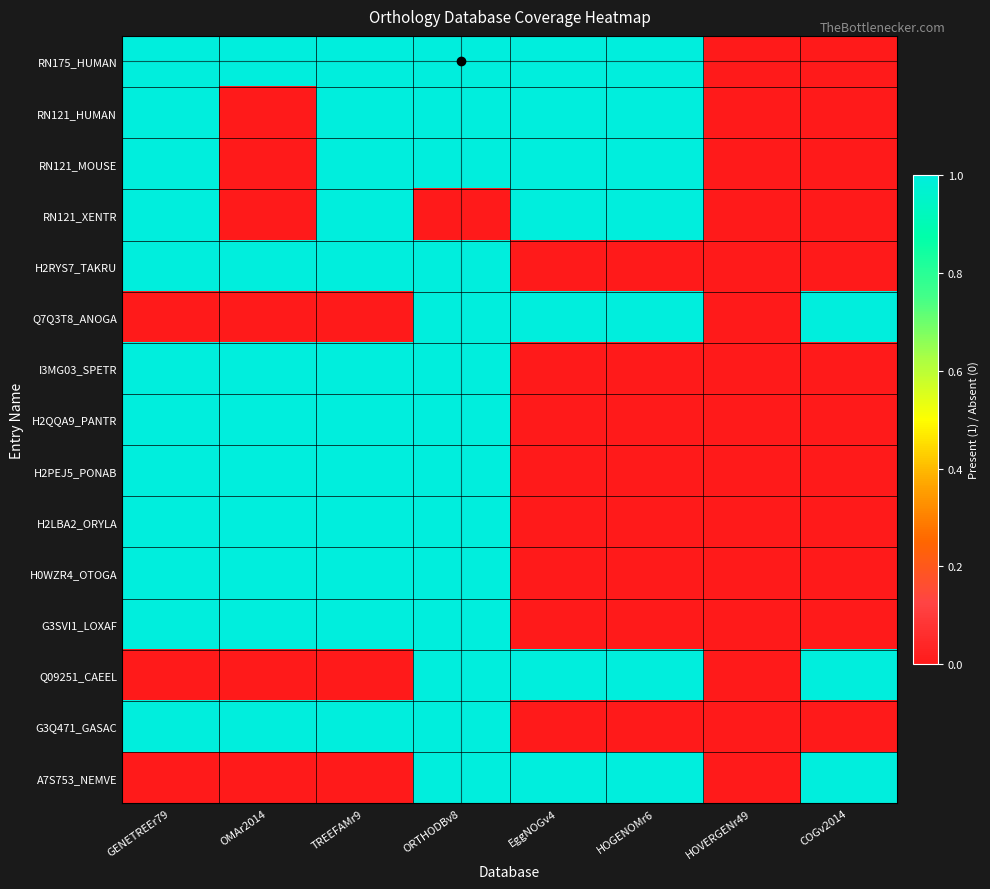

Rank the series at EggNOGv4 from highest to lowest value.

RN175_HUMAN, RN121_HUMAN, RN121_MOUSE, RN121_XENTR, Q7Q3T8_ANOGA, Q09251_CAEEL, A7S753_NEMVE, H2RYS7_TAKRU, I3MG03_SPETR, H2QQA9_PANTR, H2PEJ5_PONAB, H2LBA2_ORYLA, H0WZR4_OTOGA, G3SVI1_LOXAF, G3Q471_GASAC